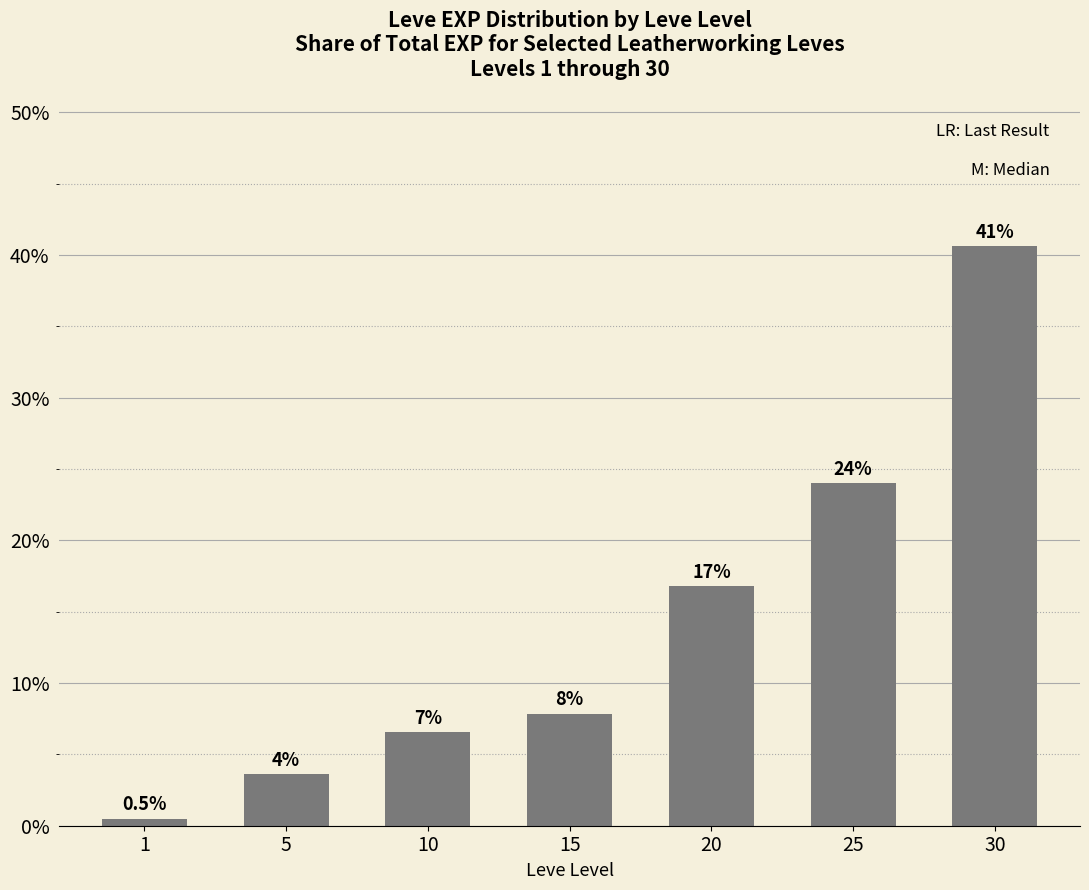

What is the sum of all values?

100.0